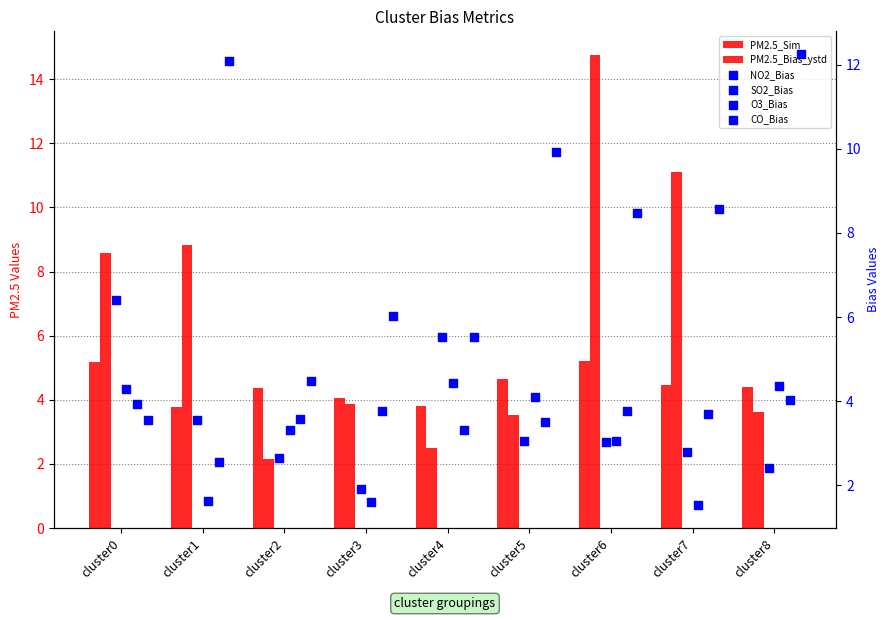

What is the total value across all series at cluster4?

25.1